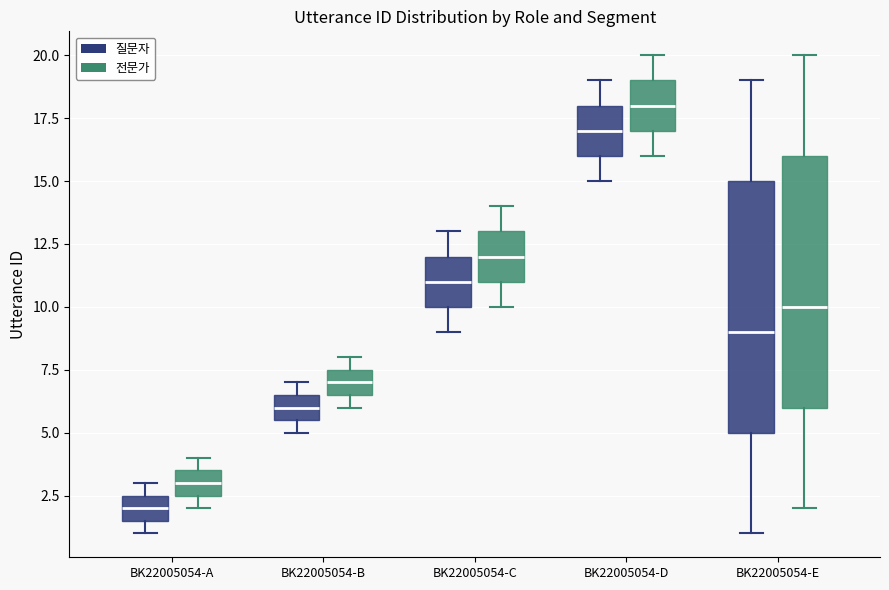

Which box has the highest median line?

BK22005054-D (전문가)